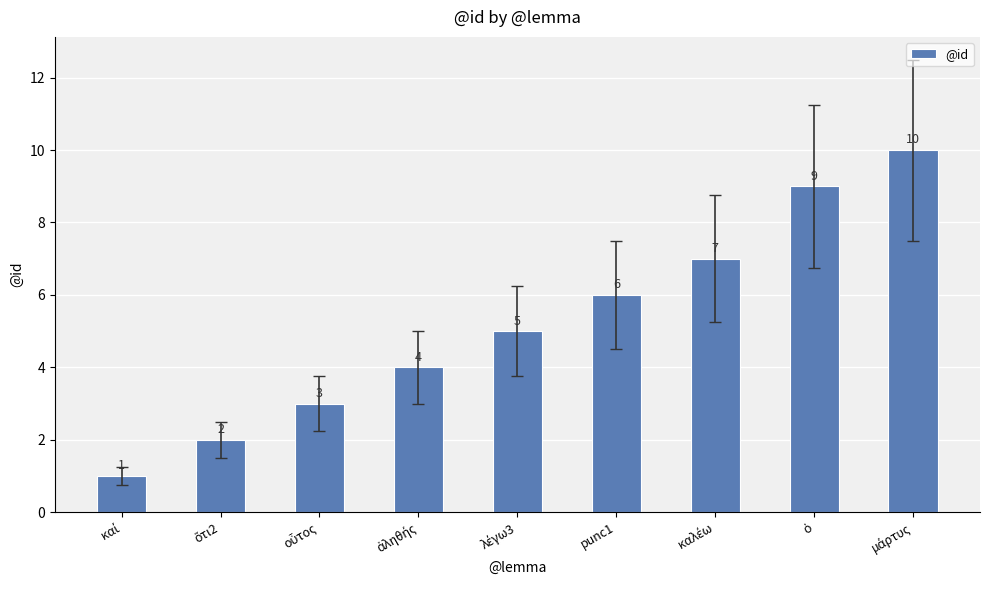

What is the greatest value displayed?

10